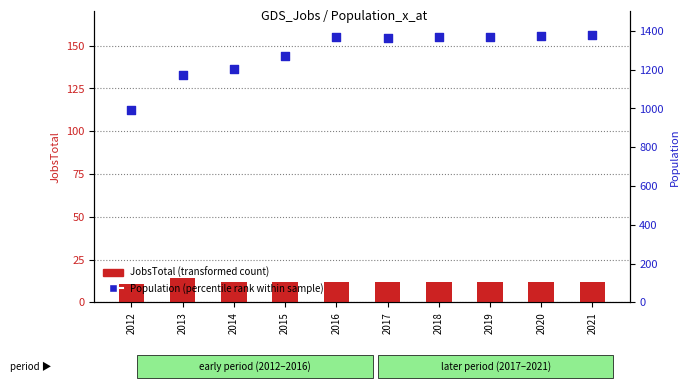

Which series has the largest total across all categories?

Population (percentile rank within sample)